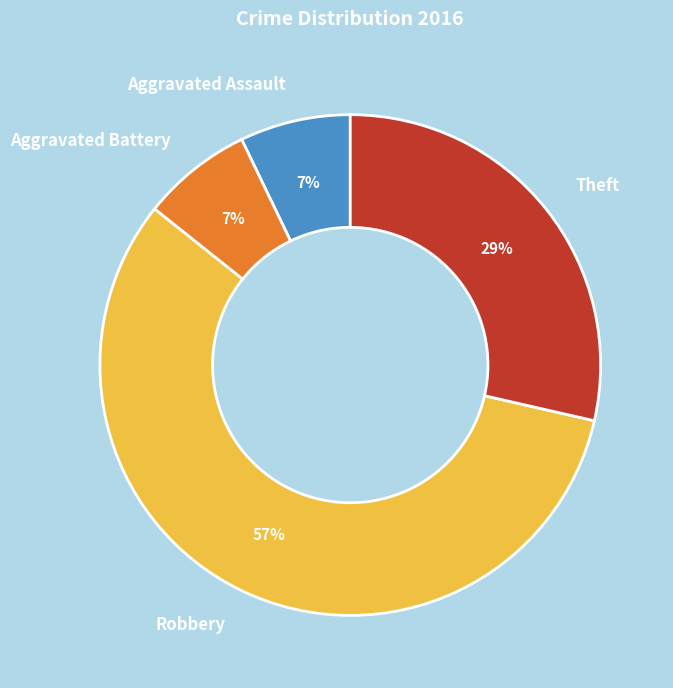

How many segments does this pie chart have?

4